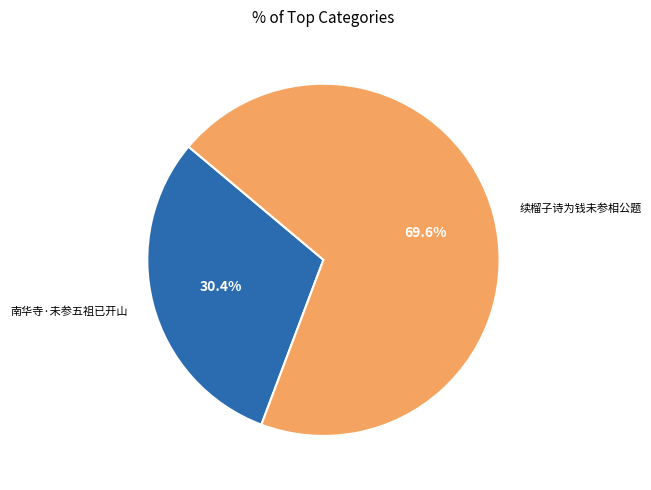

Rank the categories by value from highest to lowest.

续榴子诗为钱未参相公题, 南华寺·未参五祖已开山